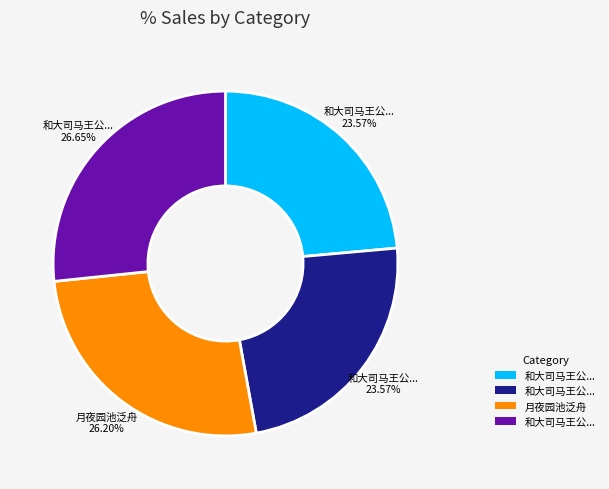

Is there a majority slice in this chart?

No